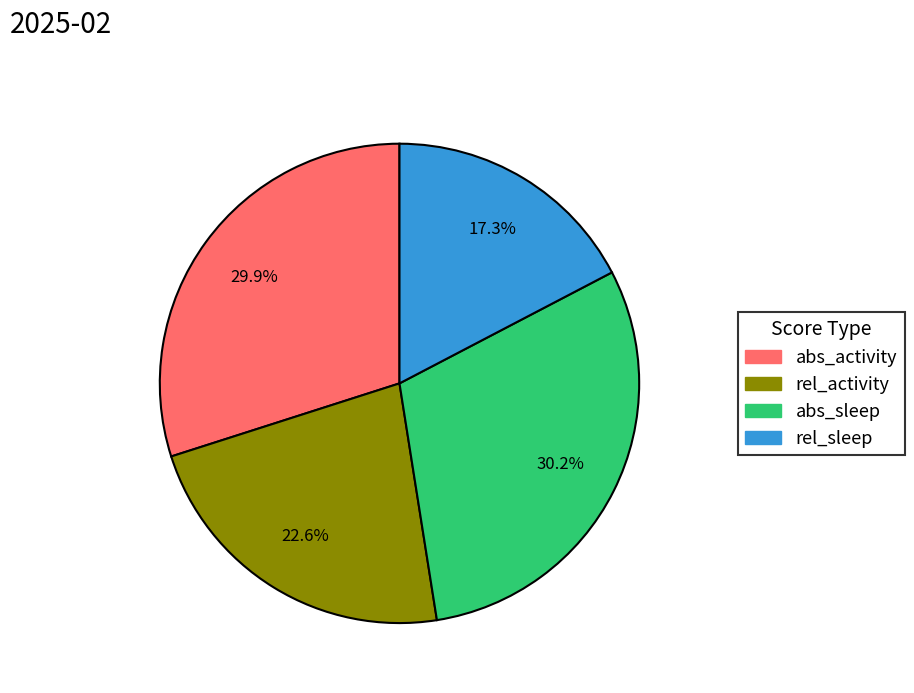

What is the ratio of the value at rel_activity to the value at rel_sleep?

1.3